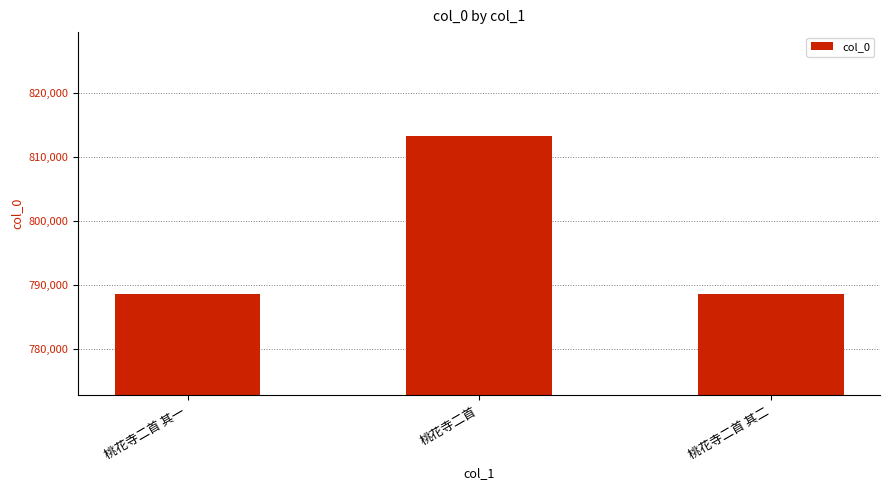

What is the change in value from 桃花寺二首 其一 to 桃花寺二首?

+24674